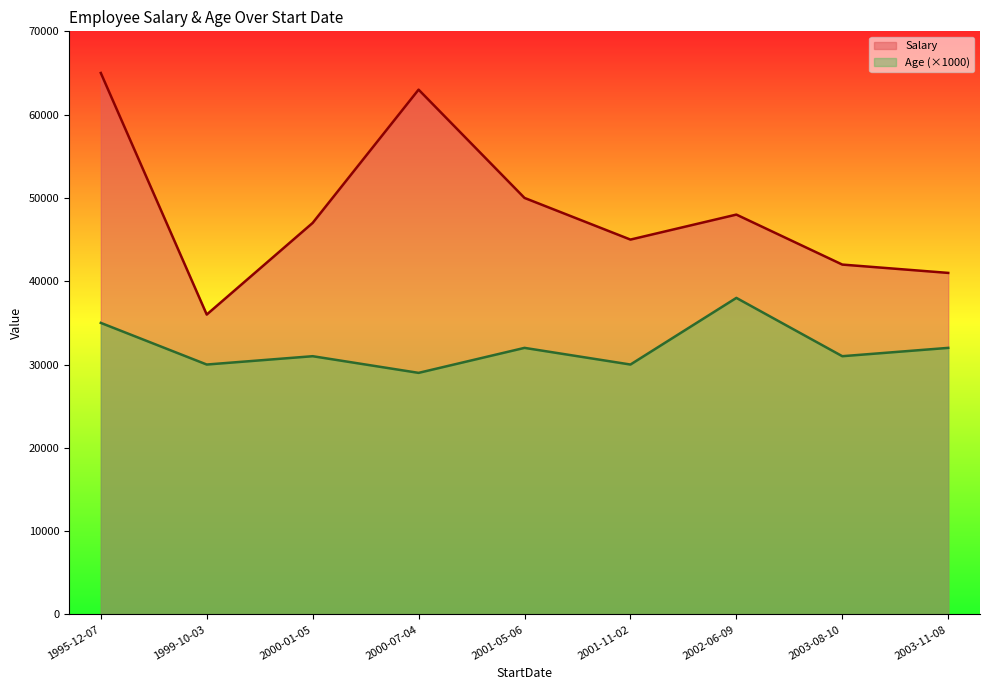

How many Age values are between 30 and 32?

6